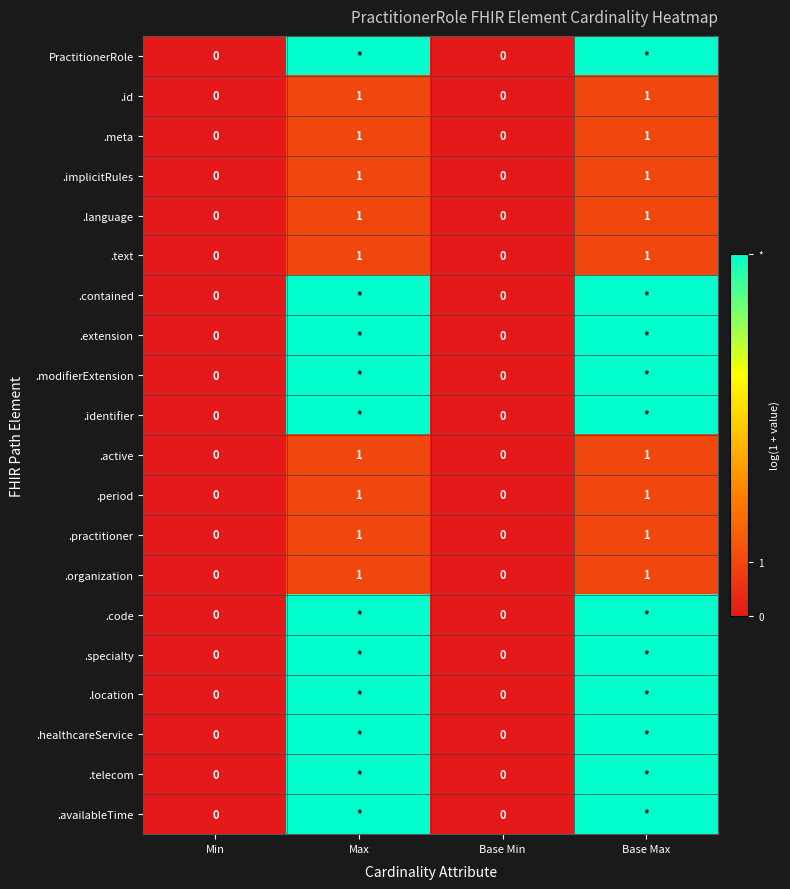

At which label is .id closest to 0?

Min